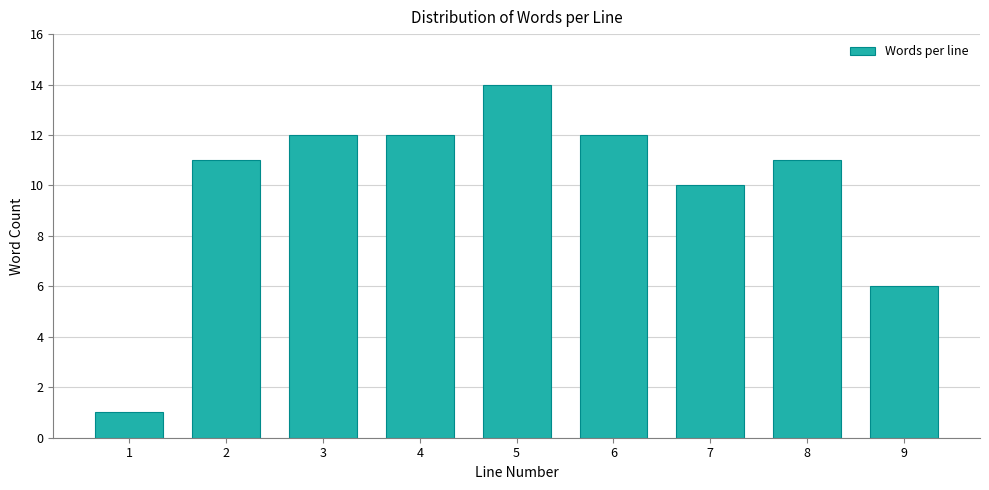

Reading right to left, list all the values displayed in this chart.

6	11	10	12	14	12	12	11	1